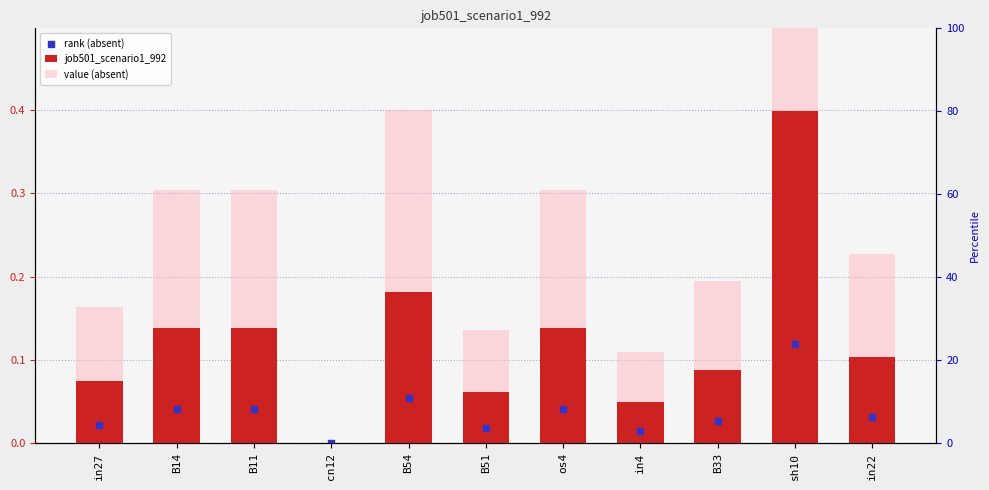

What are all the series names shown in the legend?

job501_scenario1_992, value (absent), rank (absent)